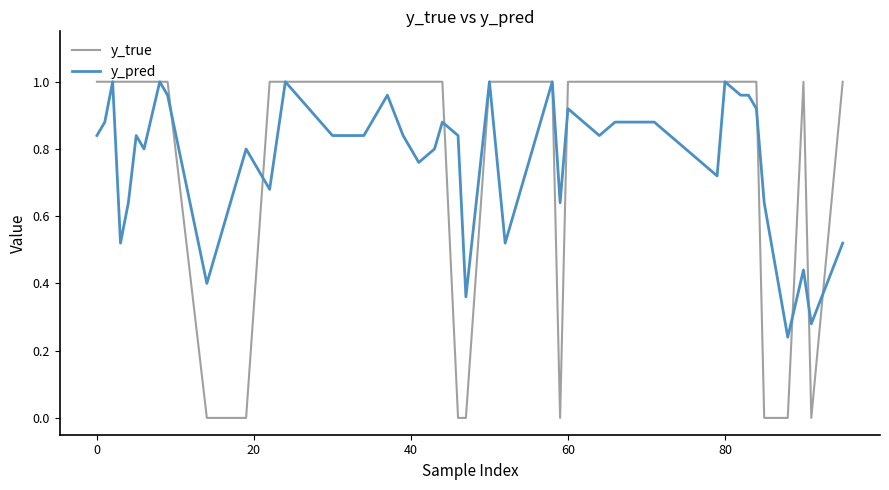

Which series has the largest range (max minus min)?

y_true